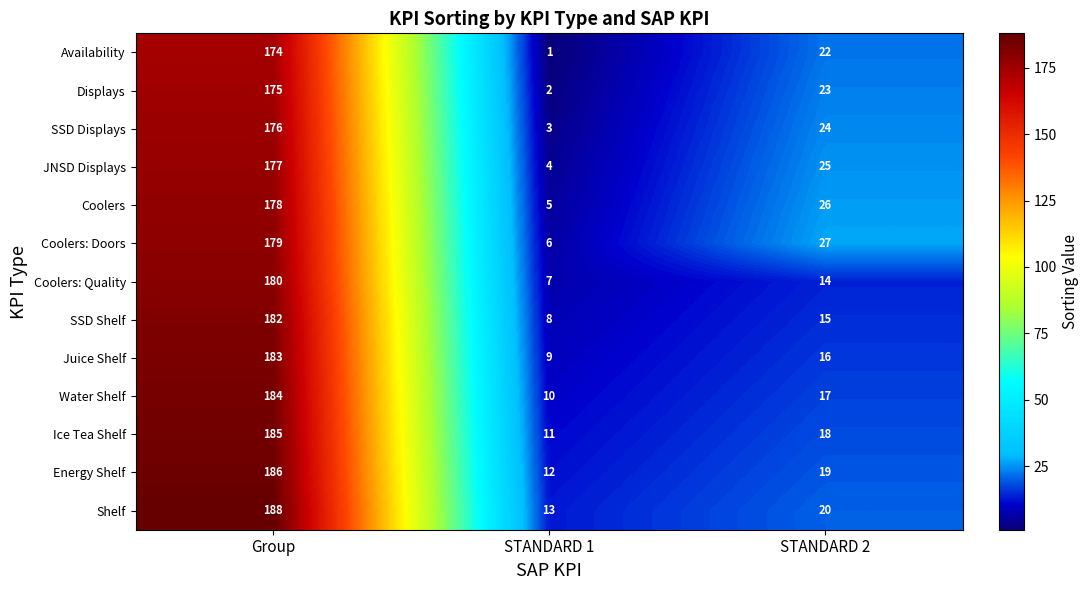

What is the greatest value displayed?

188